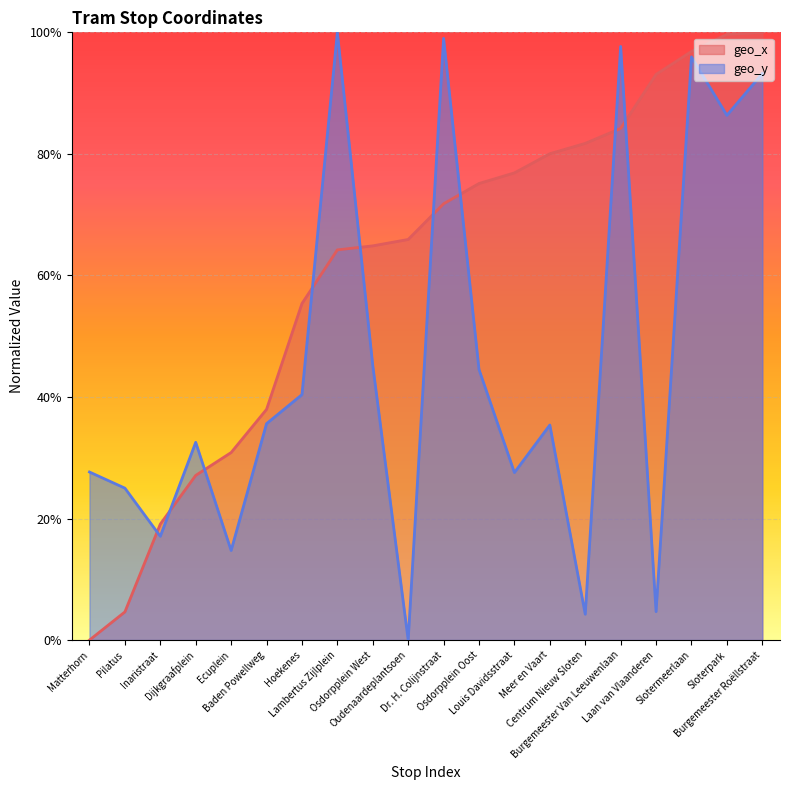

The geo_y series shows 8.7 at Inaristraat. True or false?

False